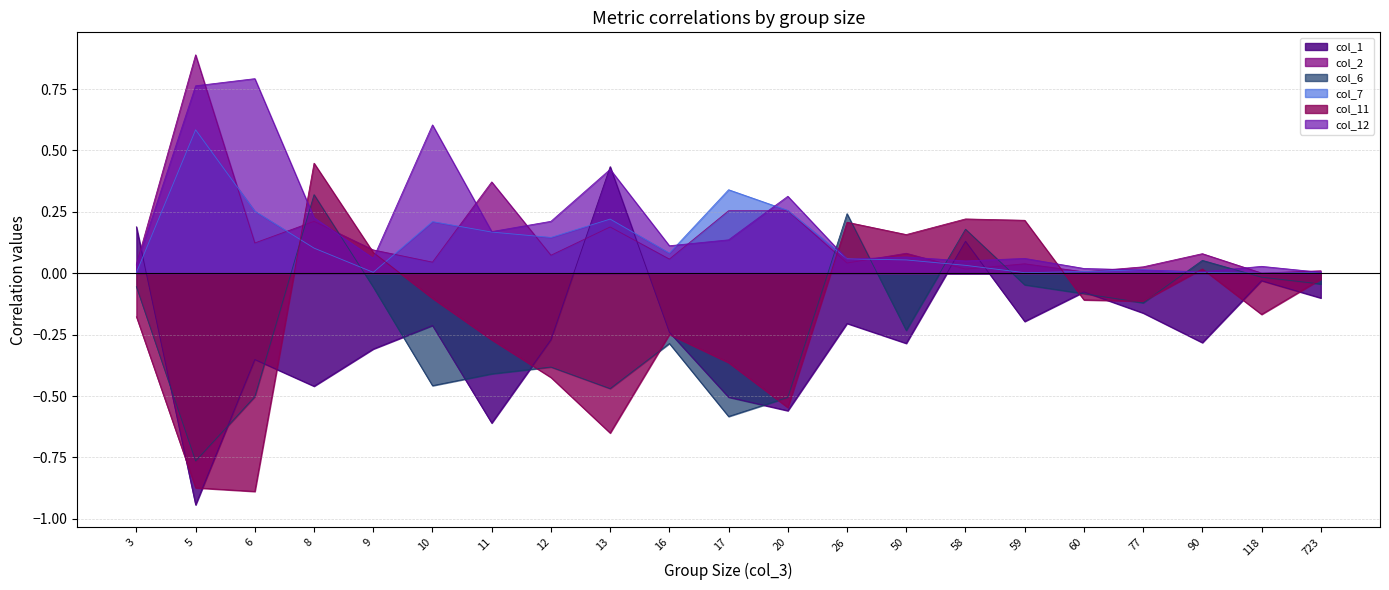

What is the difference between the second highest and second lowest values in the col_7 series?

0.3